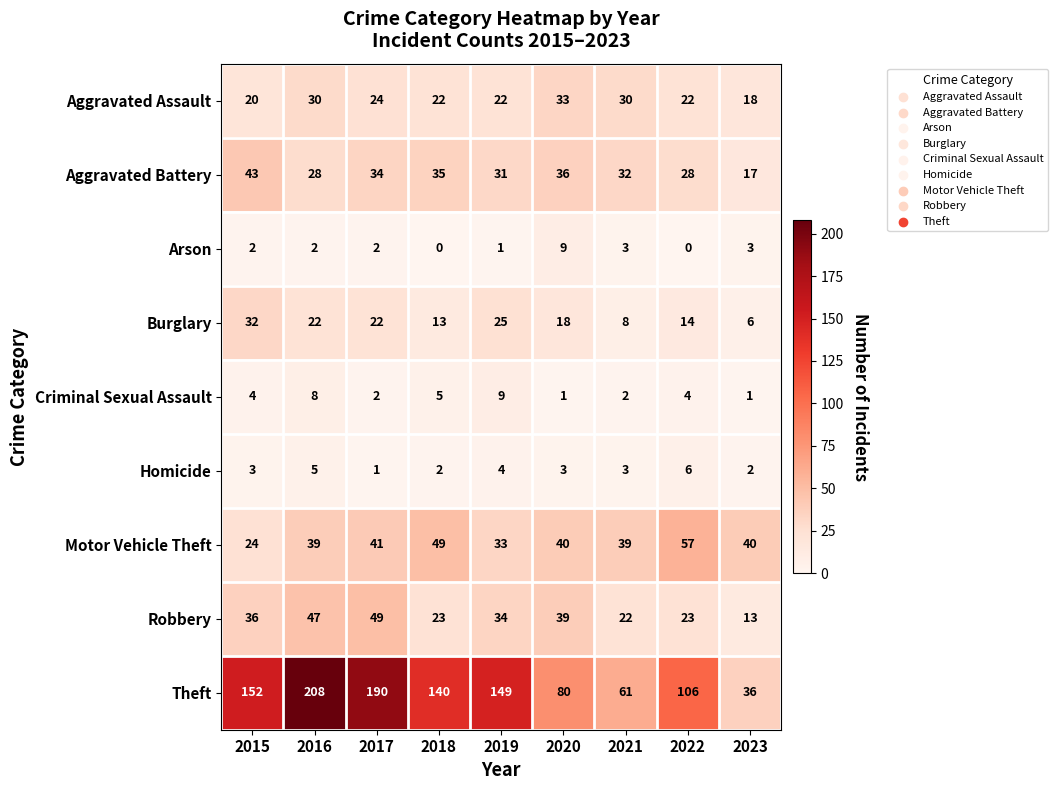

At how many categories does at least one series exceed 18?

9